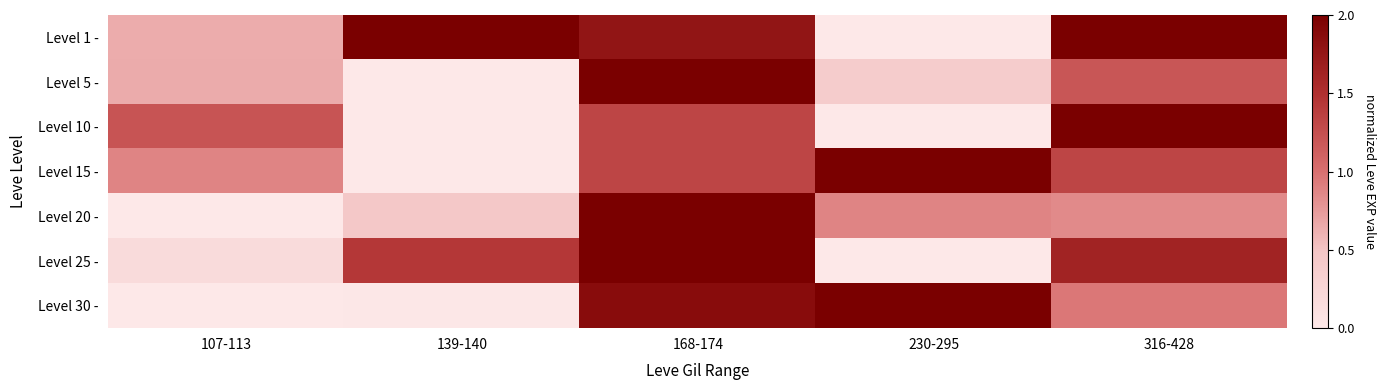

At how many categories does at least one series exceed 0?

5